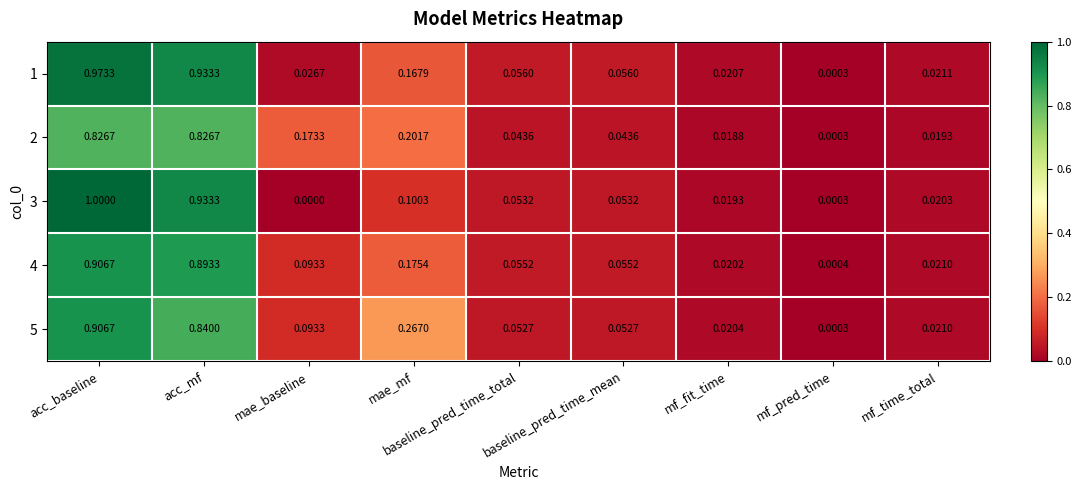

At which category is the sum across all series the highest?

acc_baseline